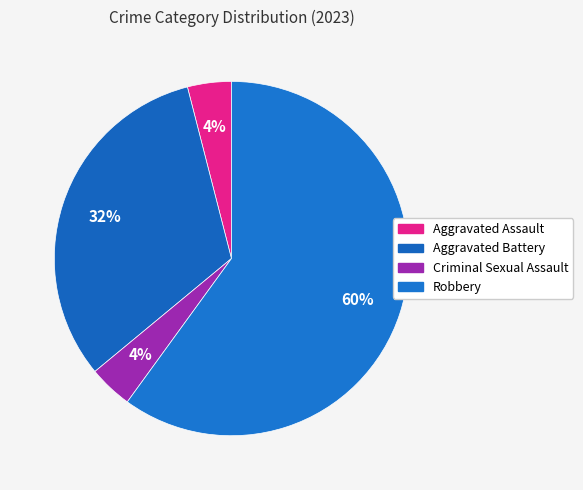

How many segments does this pie chart have?

4